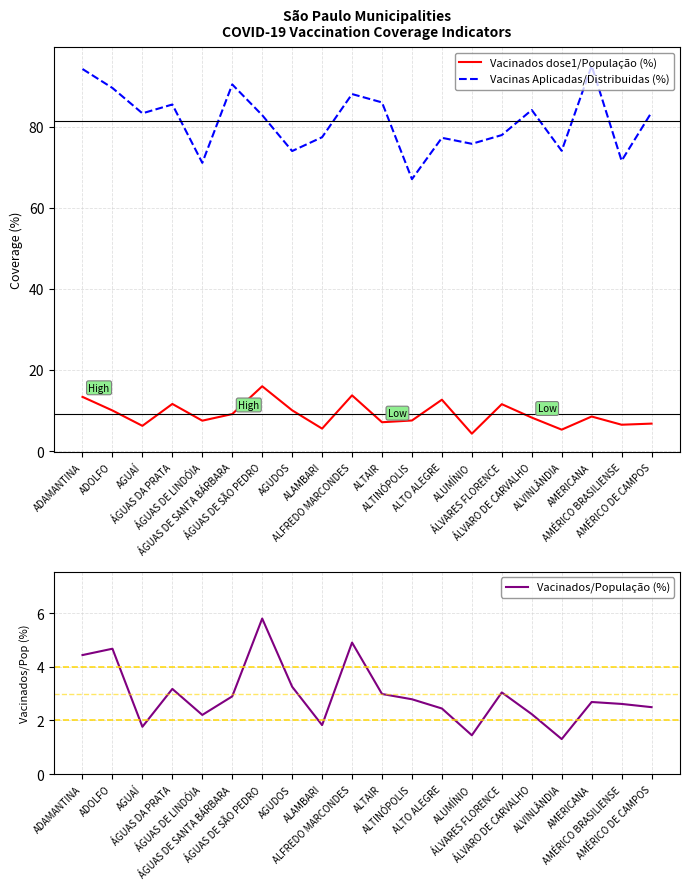

What is the sum of all Vacinados/População (%) values?

59.0